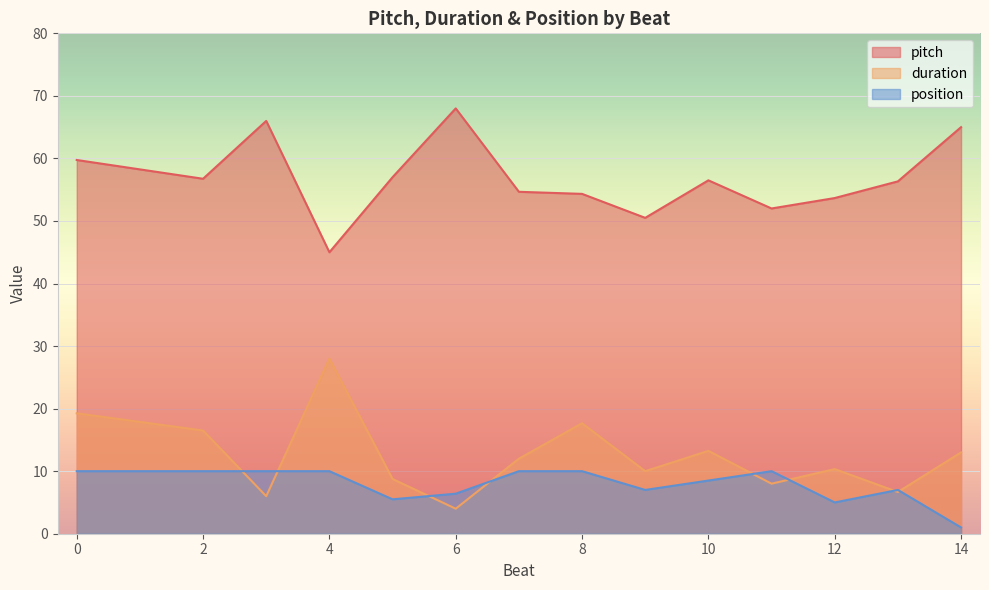

What is the maximum value shown in the chart?

68.0